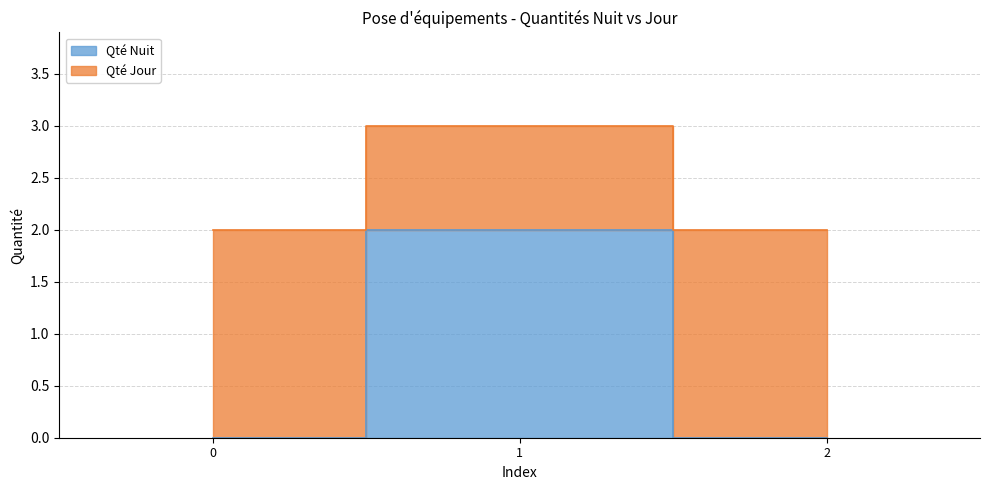

What is the spread (max minus min) of values at 2?

2